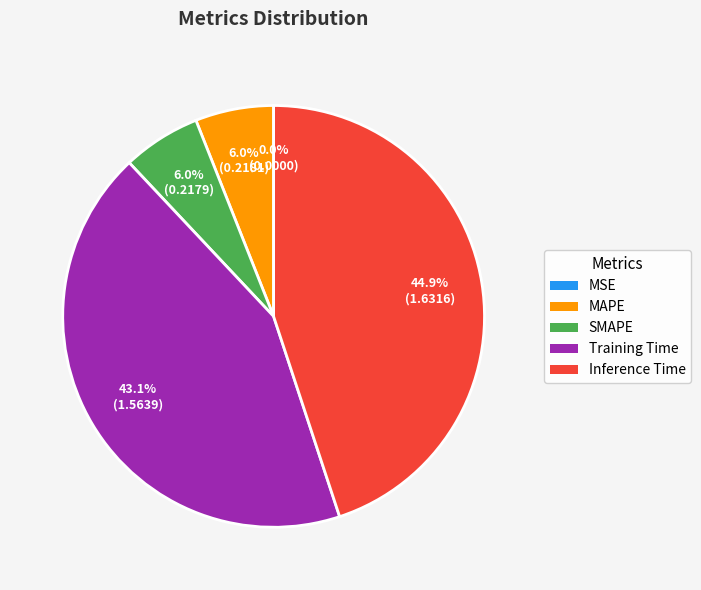

What is the largest slice in the pie chart?

Inference Time